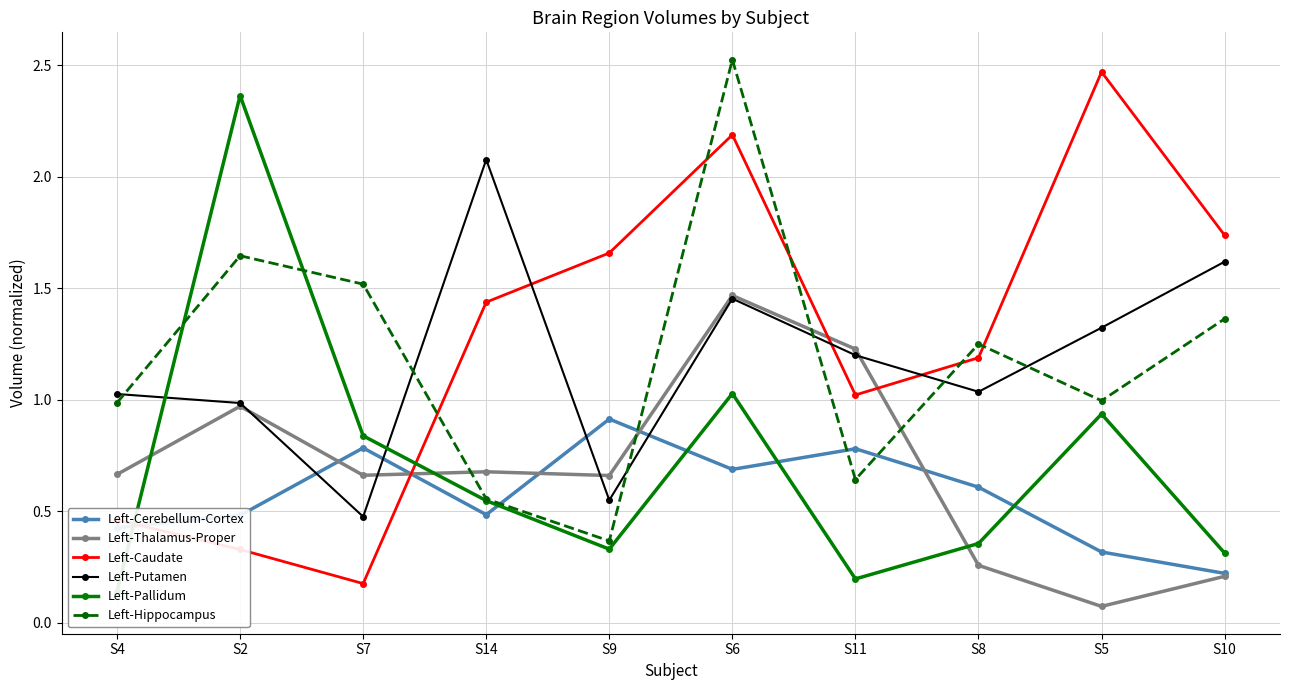

What is the average value of the Left-Hippocampus series?

1.2